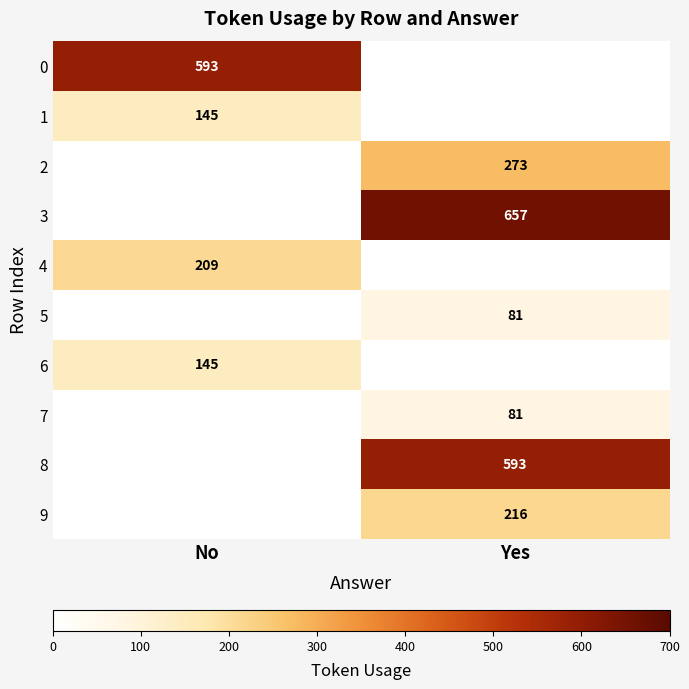

The value of 0 at No is 593. True or false?

True